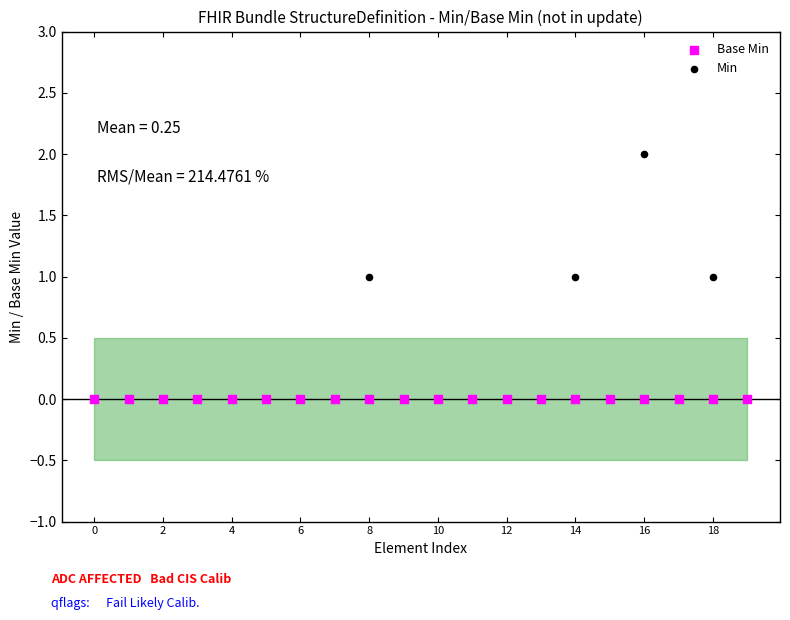

Which series has the widest spread of Y values?

Min